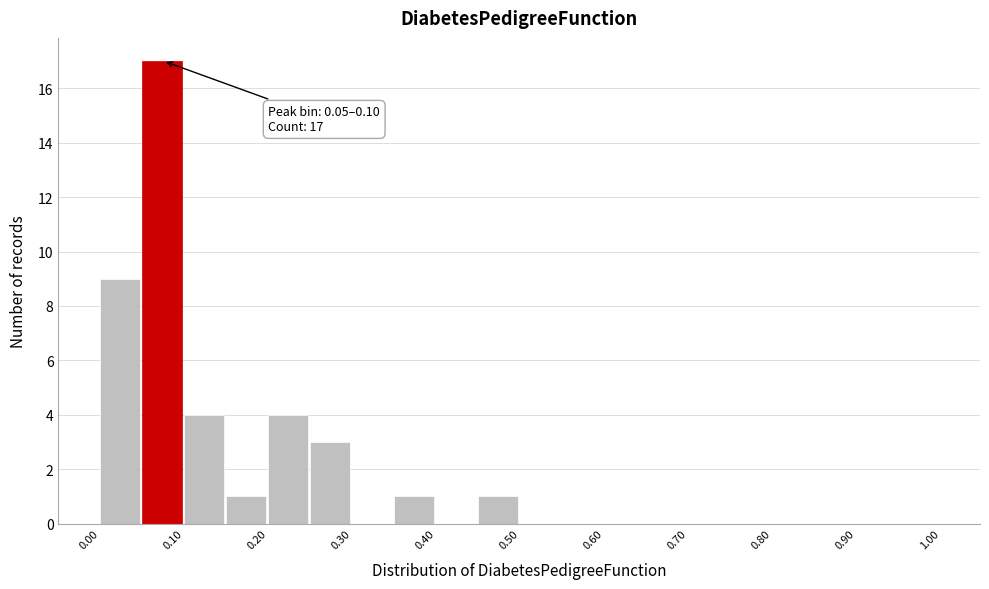

Over which range of the x-axis is the bar tallest?

0.05 to 0.10